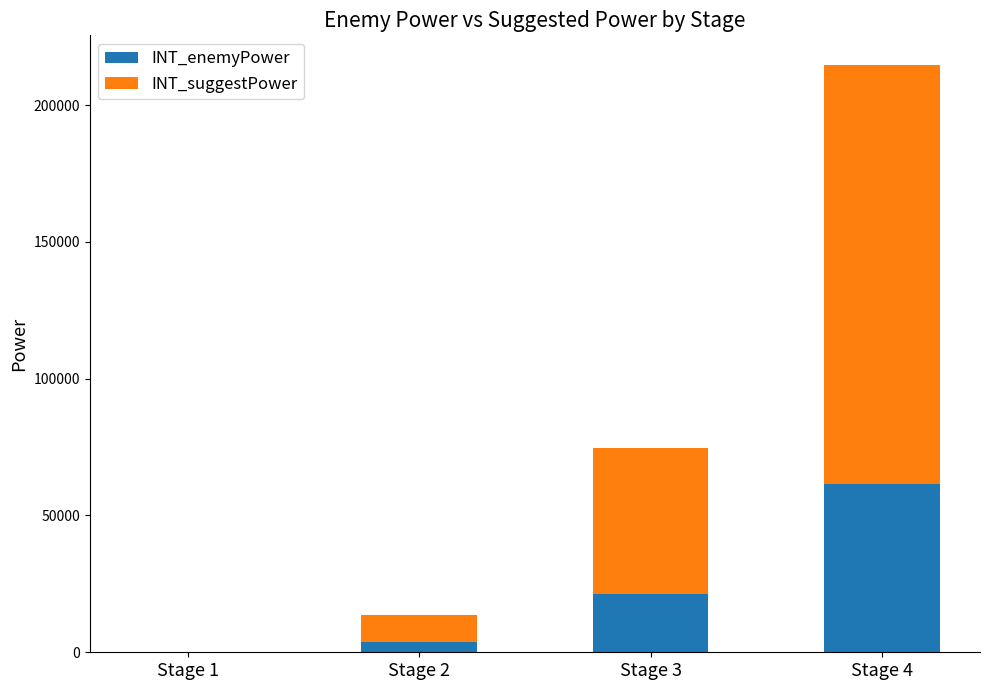

Which category has the highest value in the INT_enemyPower series?

Stage 4